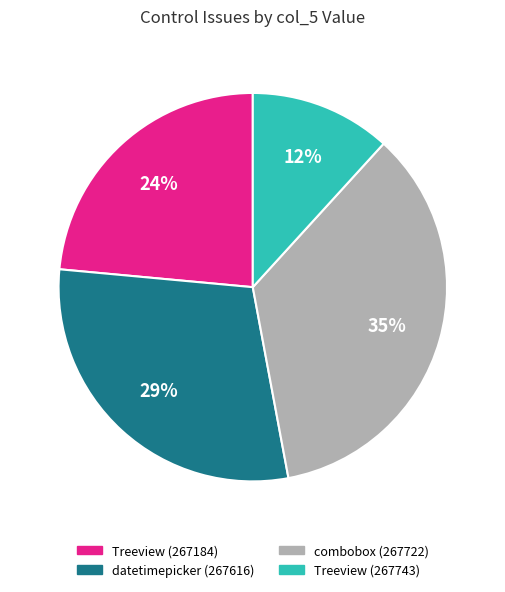

Between datetimepicker (267616) and combobox (267722), which is larger?

combobox (267722)